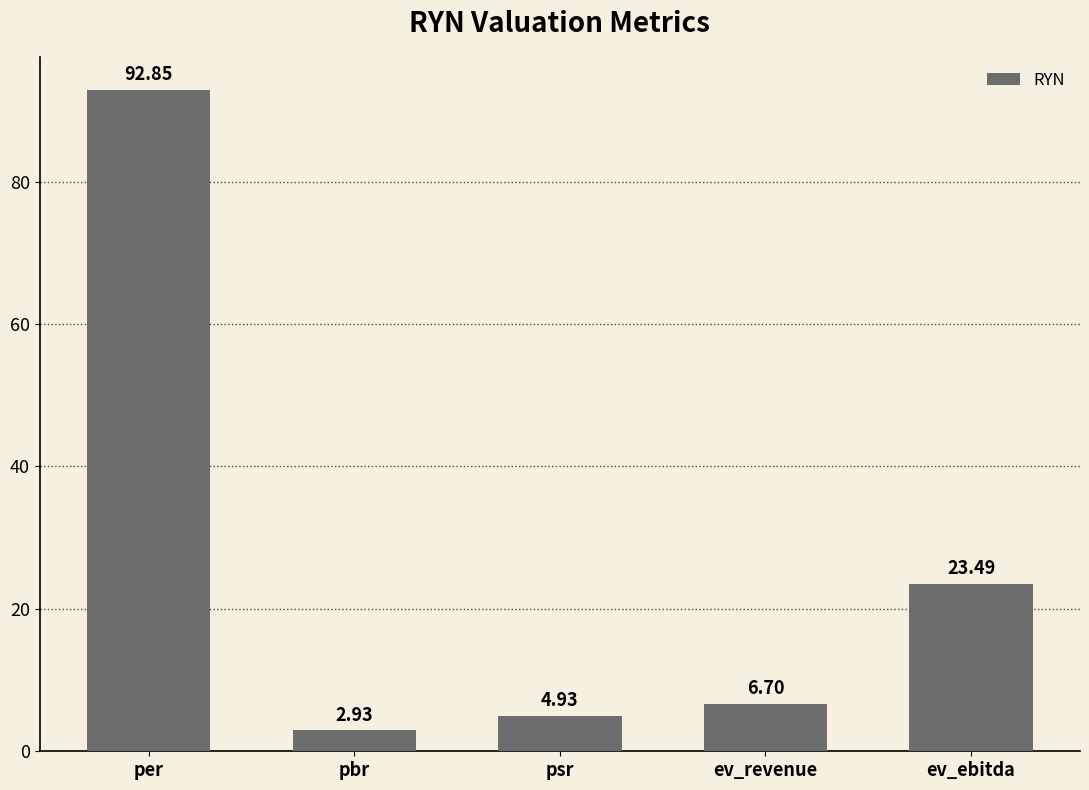

What is the ratio of the value at pbr to the value at ev_revenue?

0.4